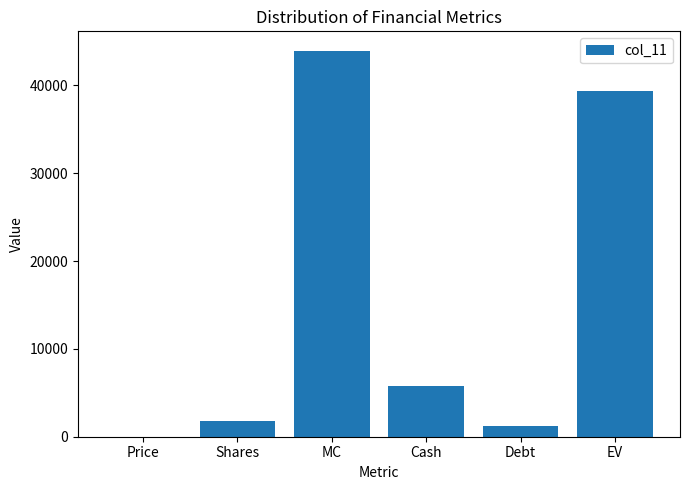

How many data points does each series have?

6